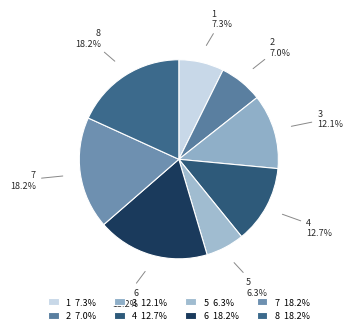

How much of the chart is everything except 7?

81.8%